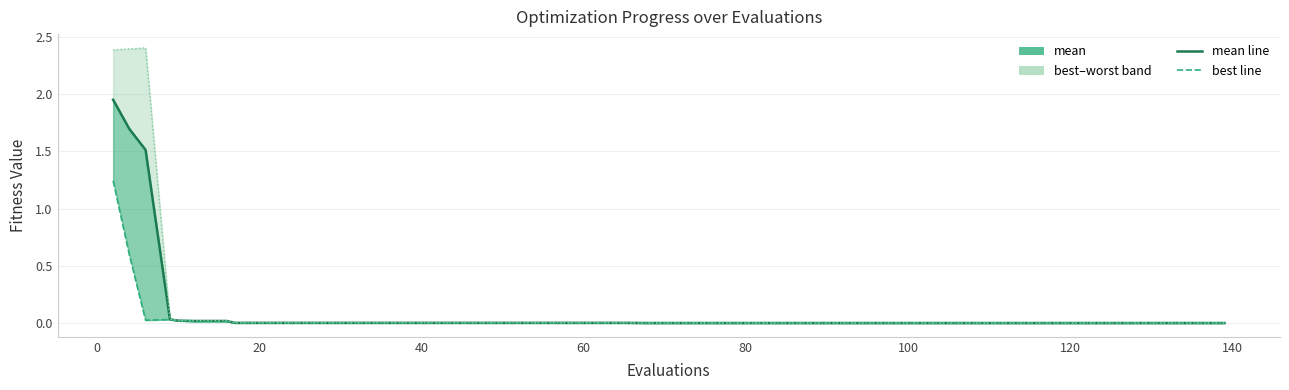

What is the difference between the maximum and second lowest values in the mean series?

1.9